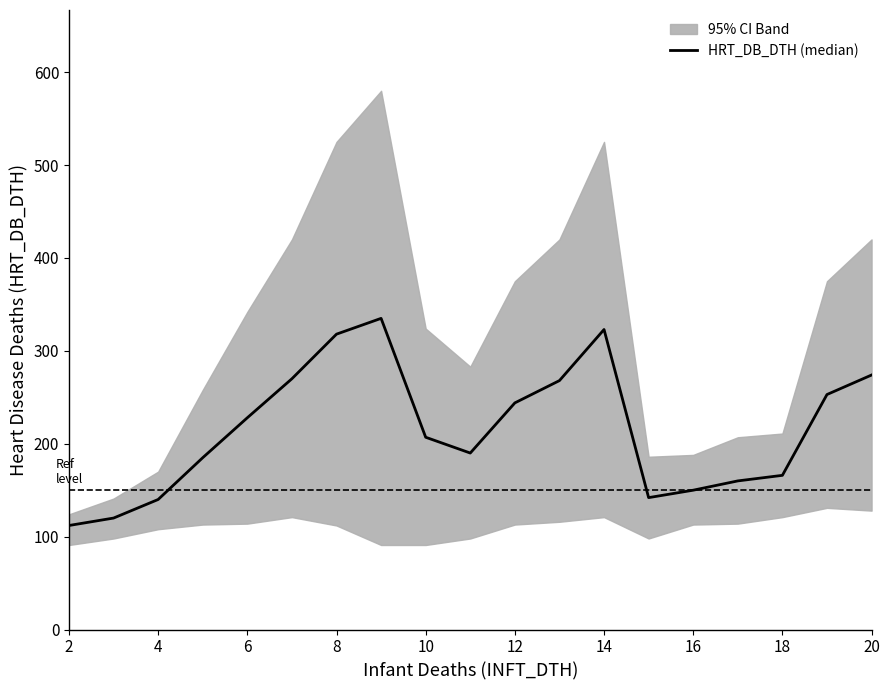

How many values exceed 207?

9